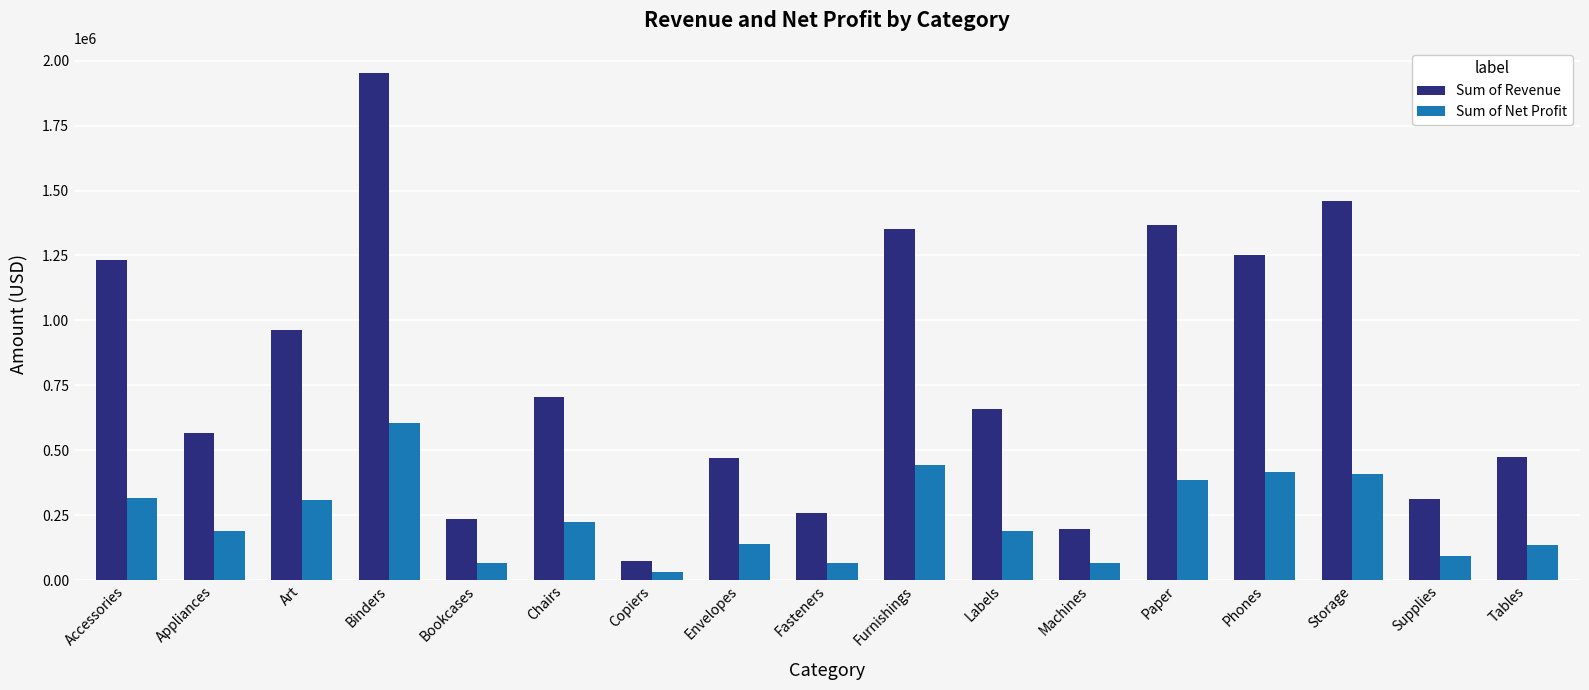

What is the highest value of the Sum of Revenue series?

1952168.8